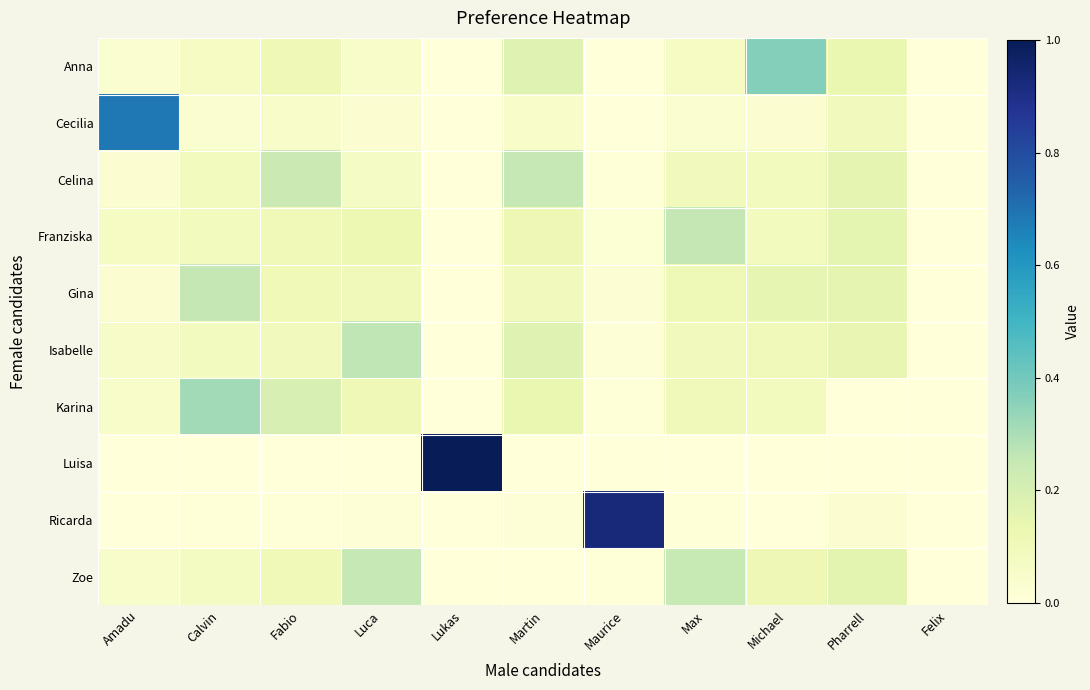

How many data points does each series have?

11